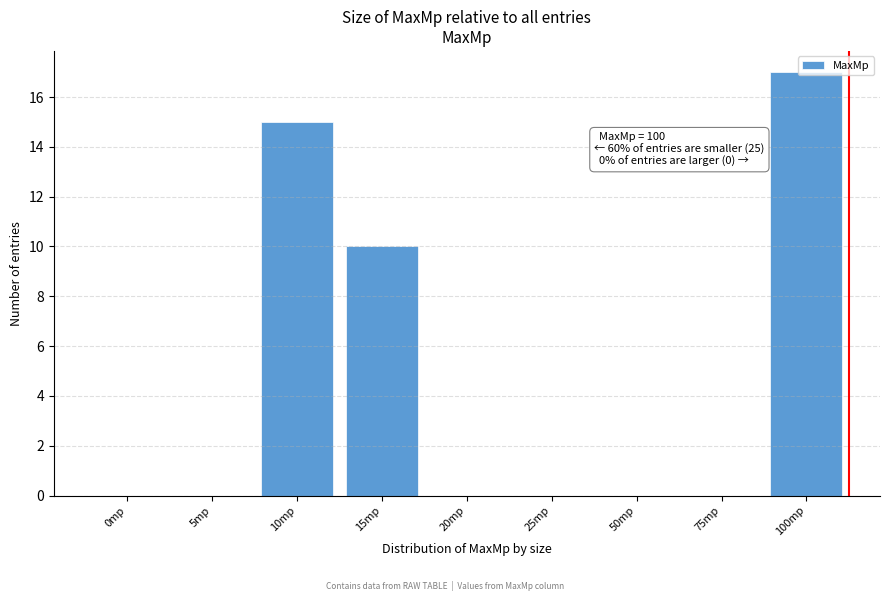

Which has a higher value, 0mp or 100mp?

100mp